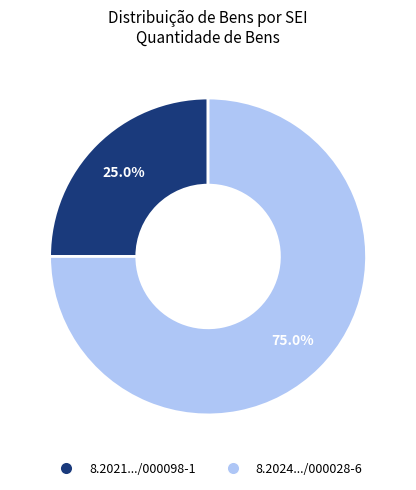

Is there a majority slice in this chart?

Yes